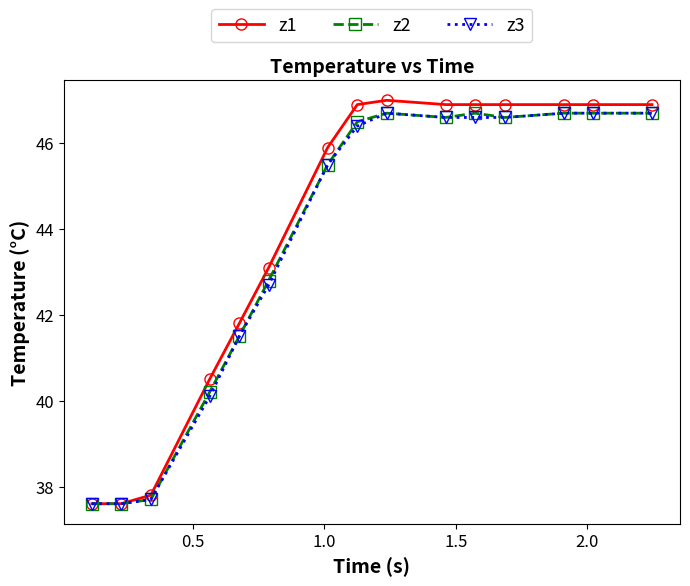

What is the value of the z1 point at the 4th from the left?

40.5